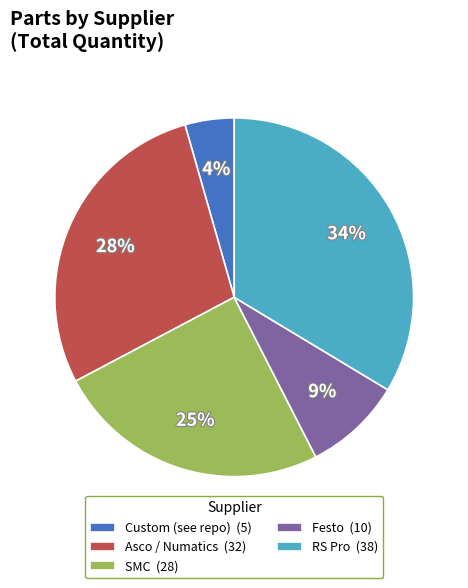

Which has a higher value, Asco / Numatics or Custom (see repo)?

Asco / Numatics